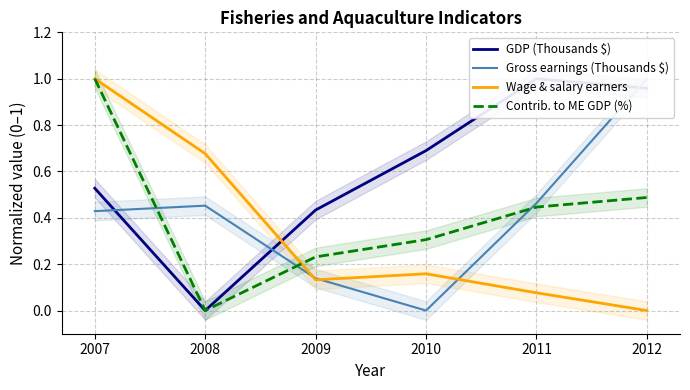

Rank the series at 2009 from highest to lowest value.

GDP (Thousands $), Contrib. to ME GDP (%), Gross earnings (Thousands $), Wage & salary earners